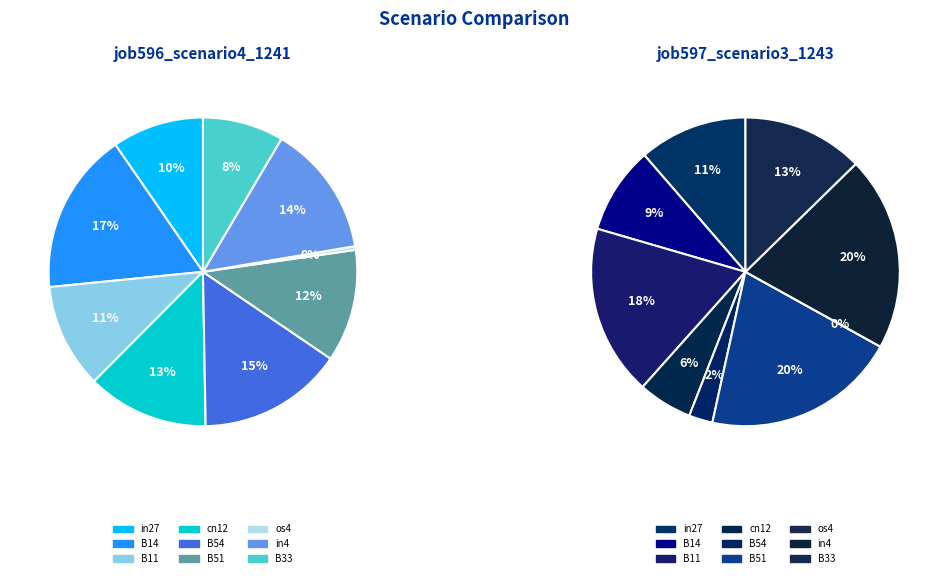

How many segments does this pie chart have?

9